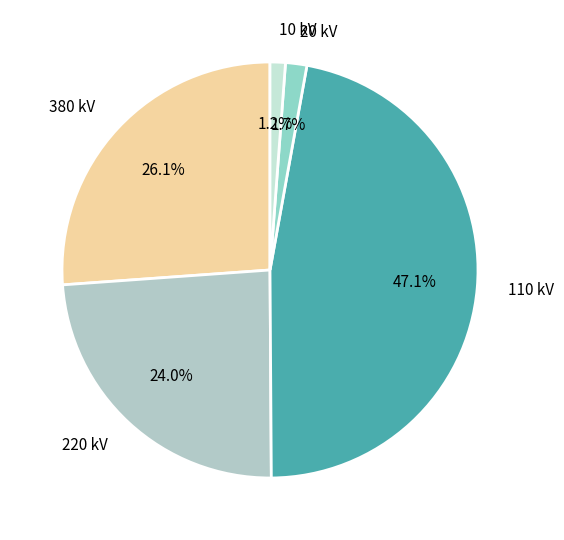

Does 220 kV represent more than half of the total?

No